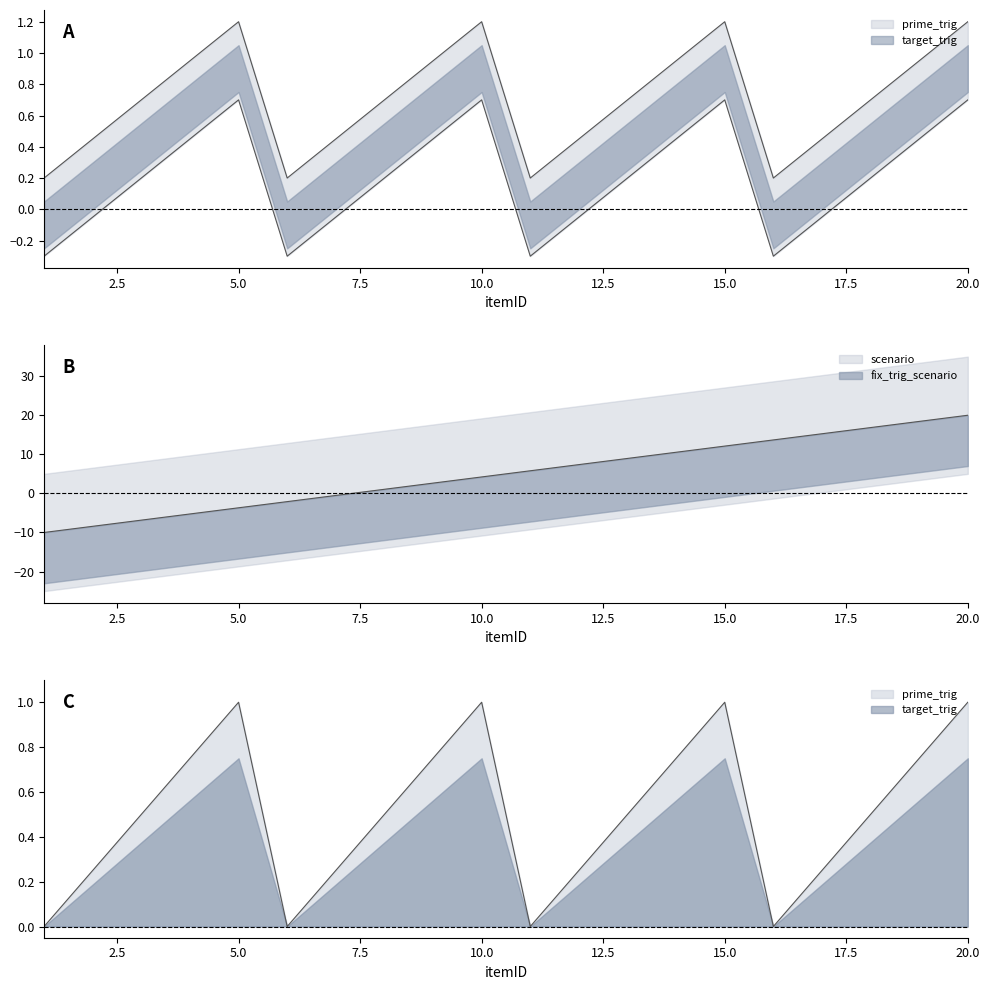

What is the difference between the maximum and second lowest values in the target_trig series?

1.0